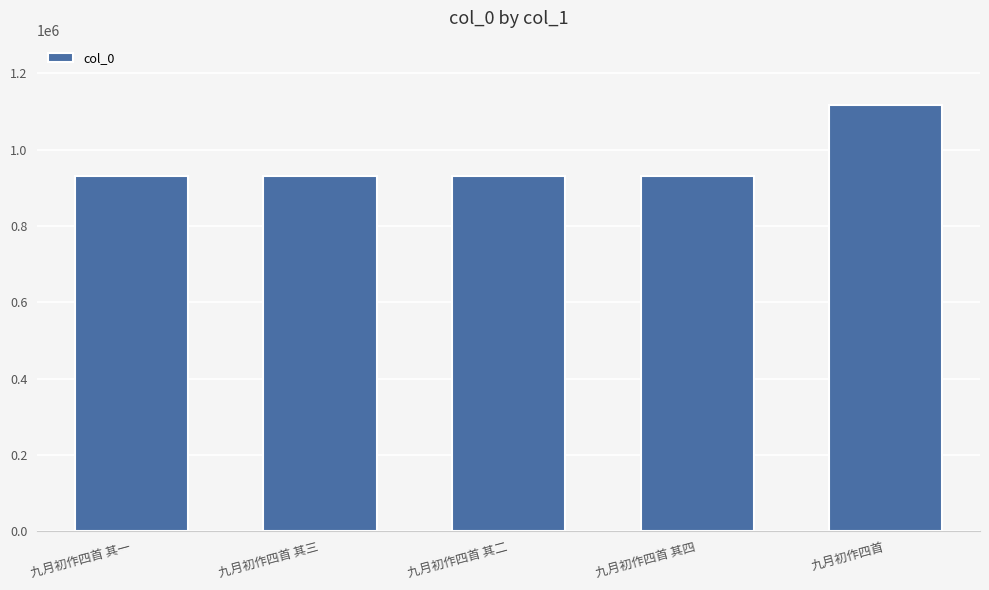

What is the value of the 3rd bar from the left?

930406